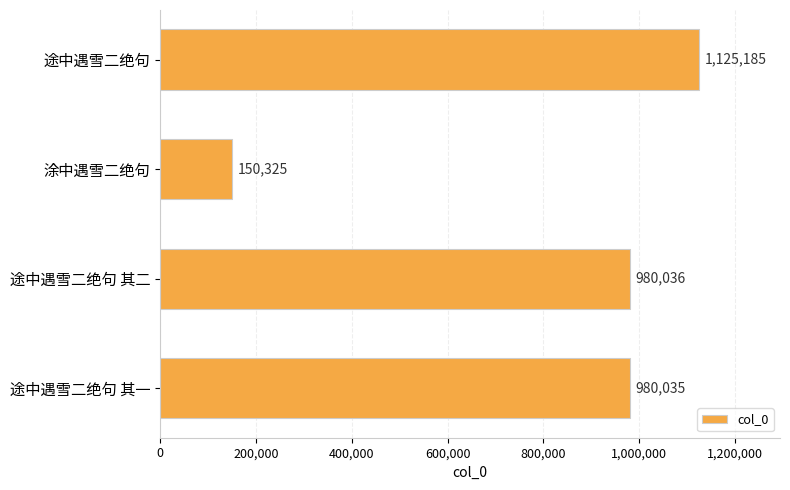

What is the greatest value displayed?

1125185